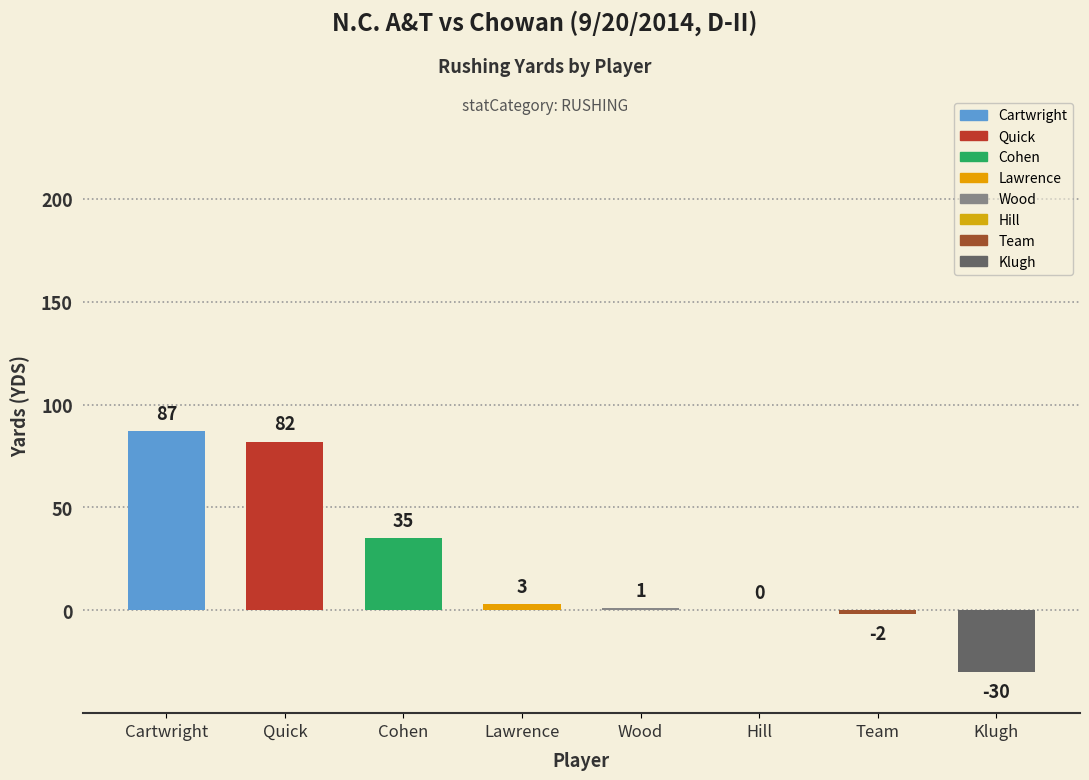

What is the greatest value displayed?

87